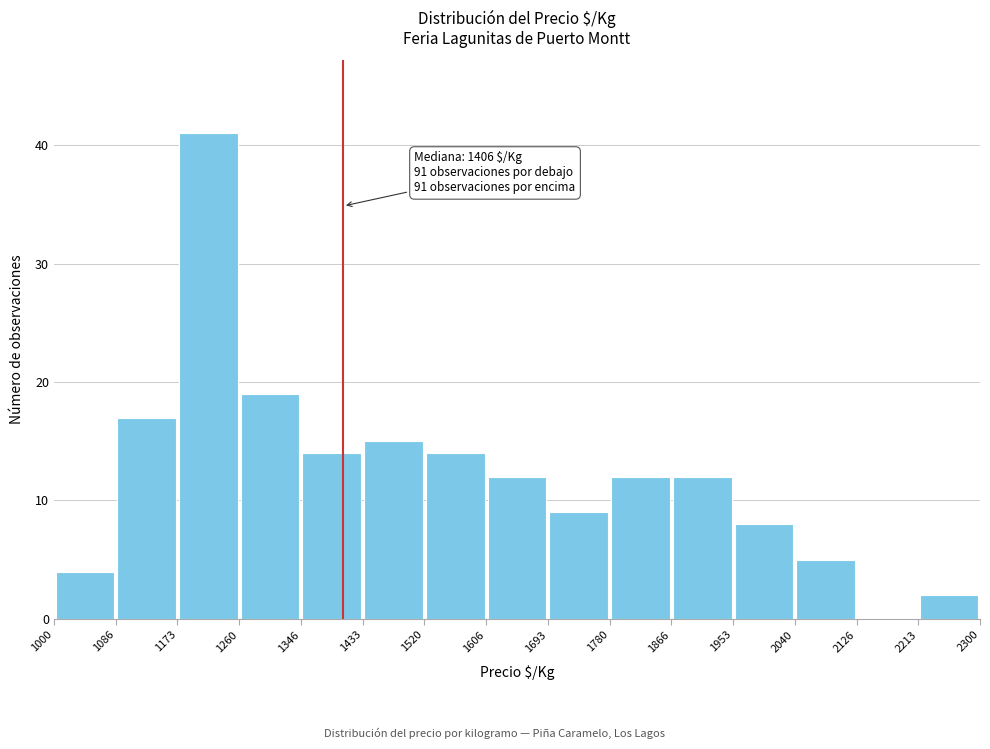

Which range on the x-axis has the tallest bar?

1173 to 1260